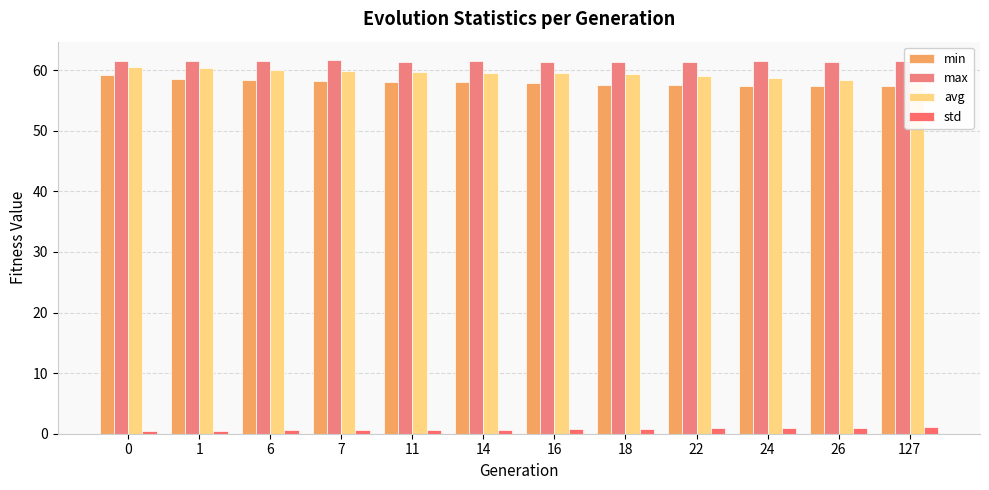

Which category has the lowest value across all series?

1